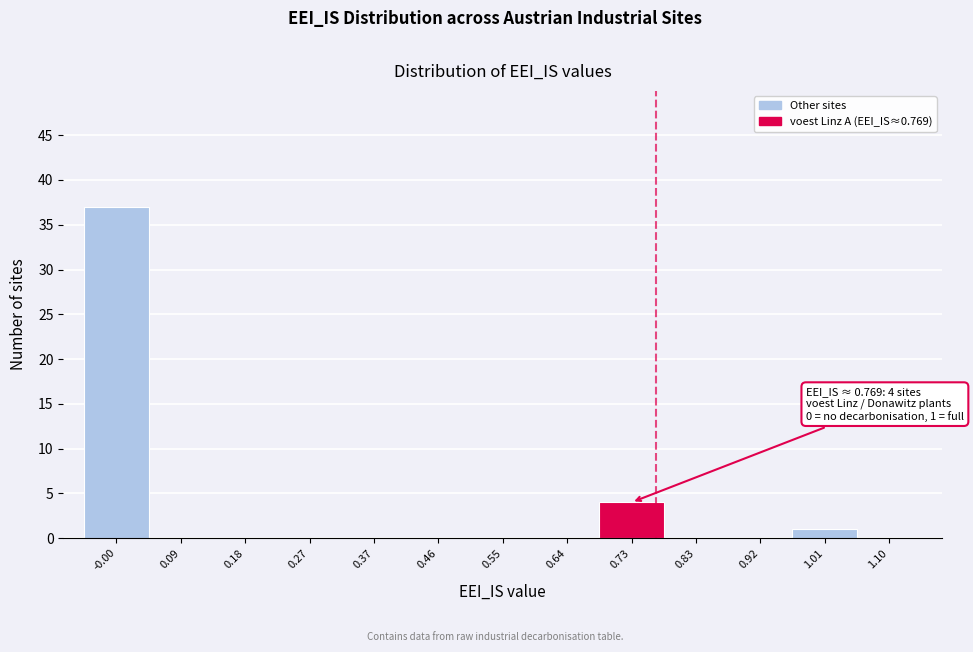

Over which range of the x-axis is the bar tallest?

-0.05 to 0.04